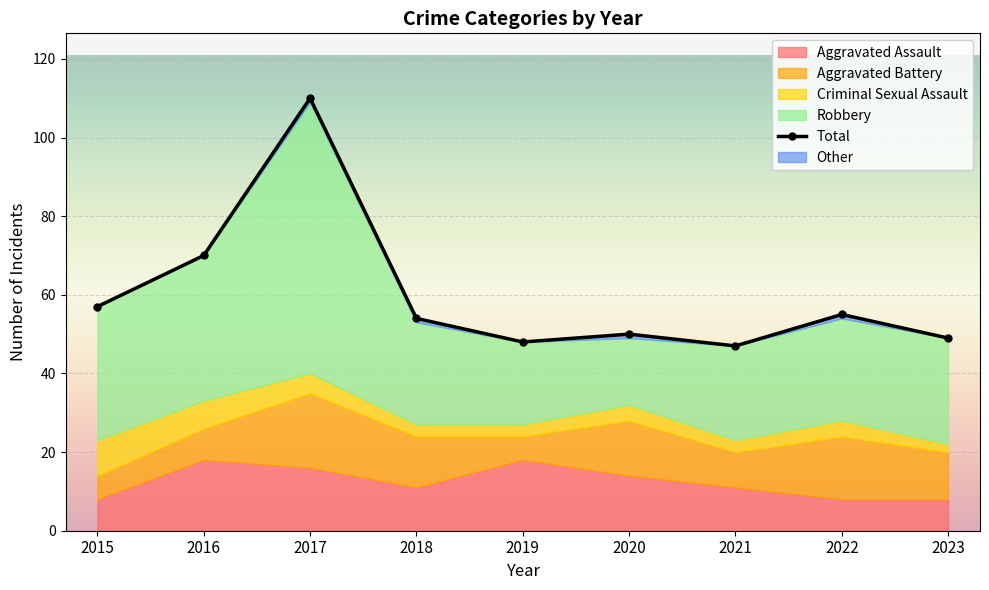

What is the value of the Robbery point at the 9th from the left?

27